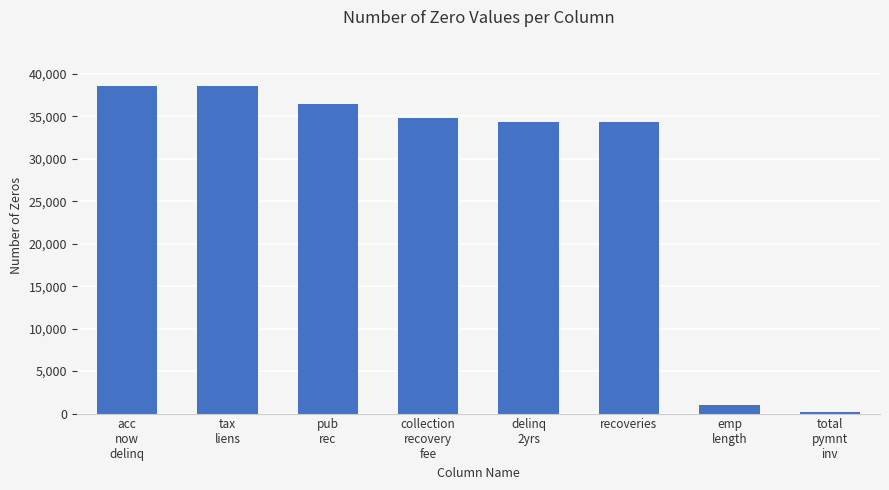

Is it true that the value at emp
length is 1033?

True